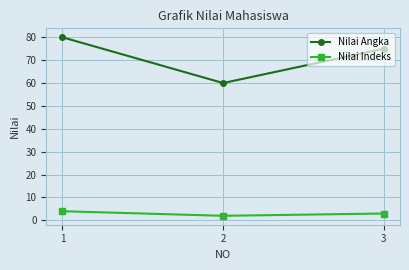

The Nilai Angka series shows 80 at 1. True or false?

True